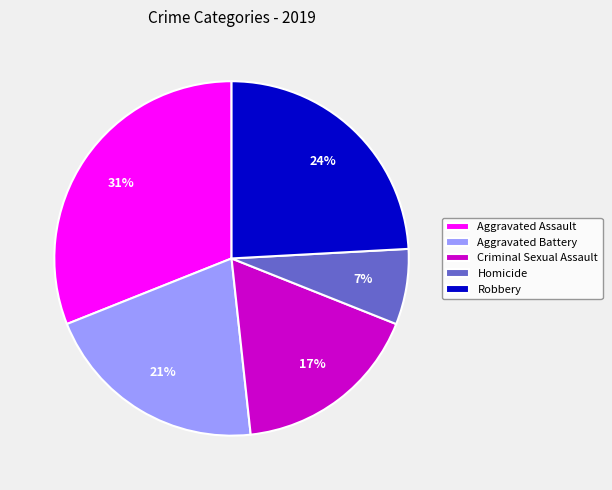

True or false: Robbery accounts for 30% of the total.

False